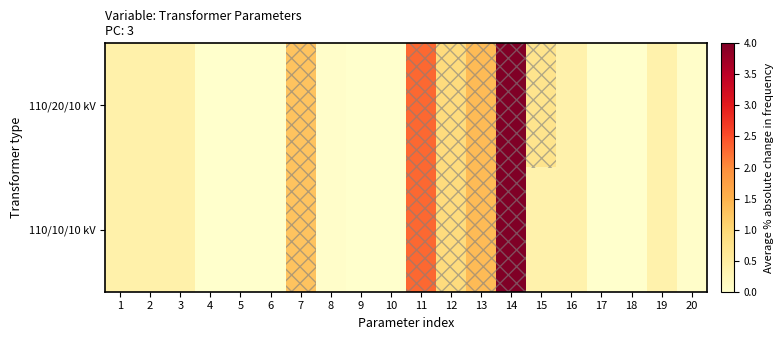

Which has a higher value, 4 or 6?

6